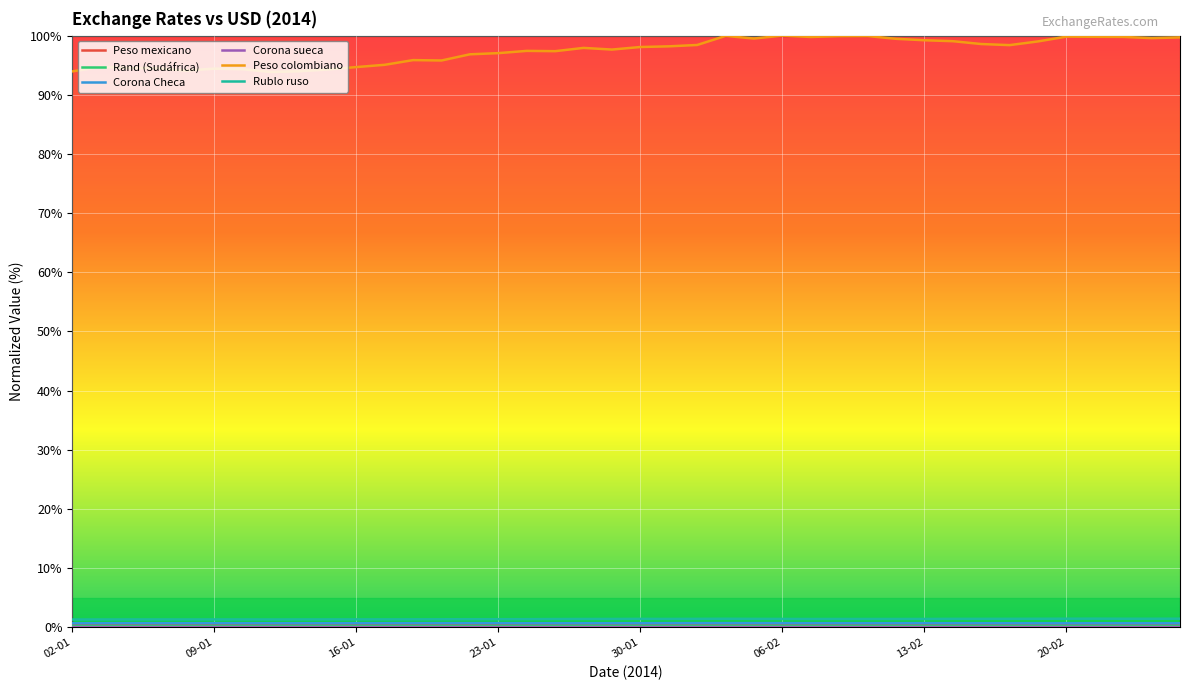

Which series has the widest spread of values?

Peso colombiano